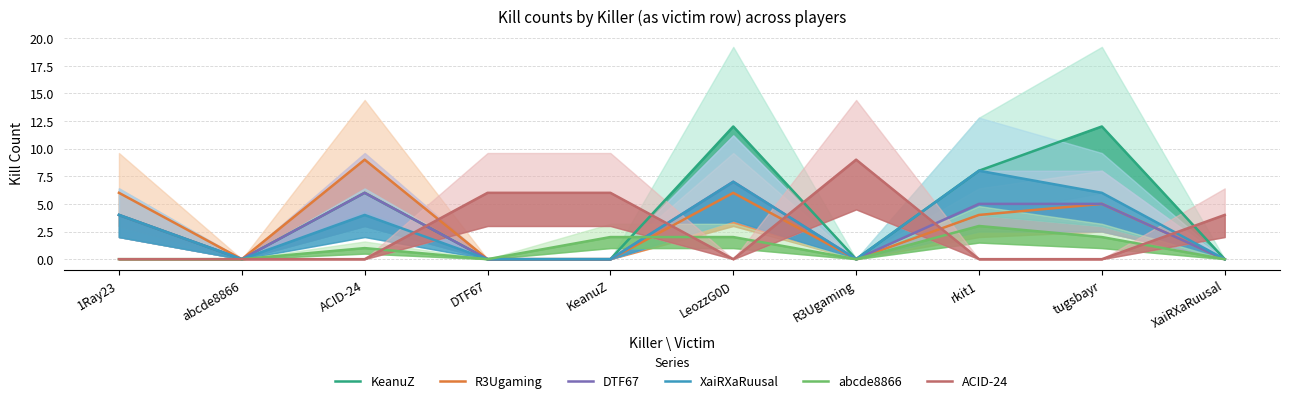

Where is the first local maximum for abcde8866?

ACID-24